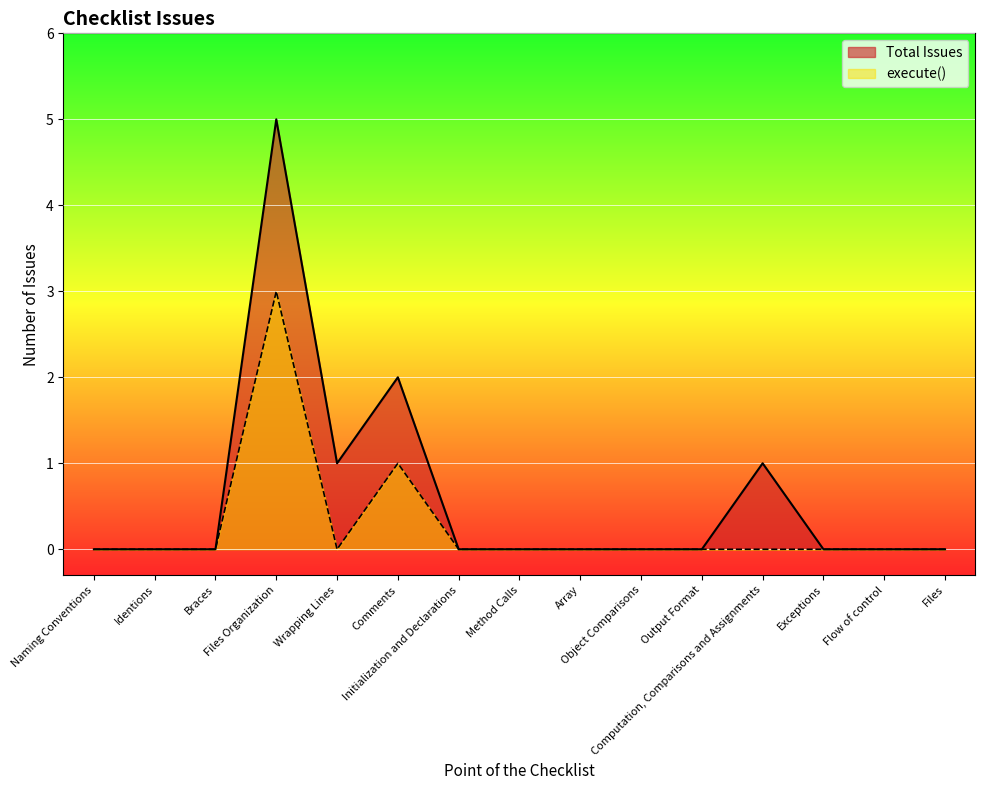

How many lines are shown in the chart?

2